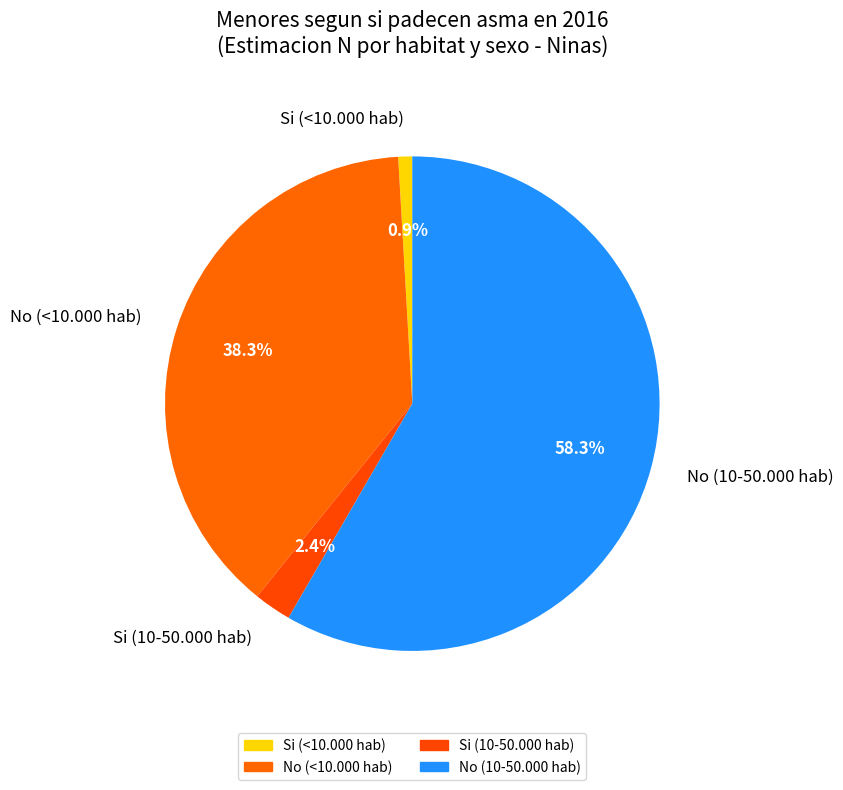

How many segments does this pie chart have?

4